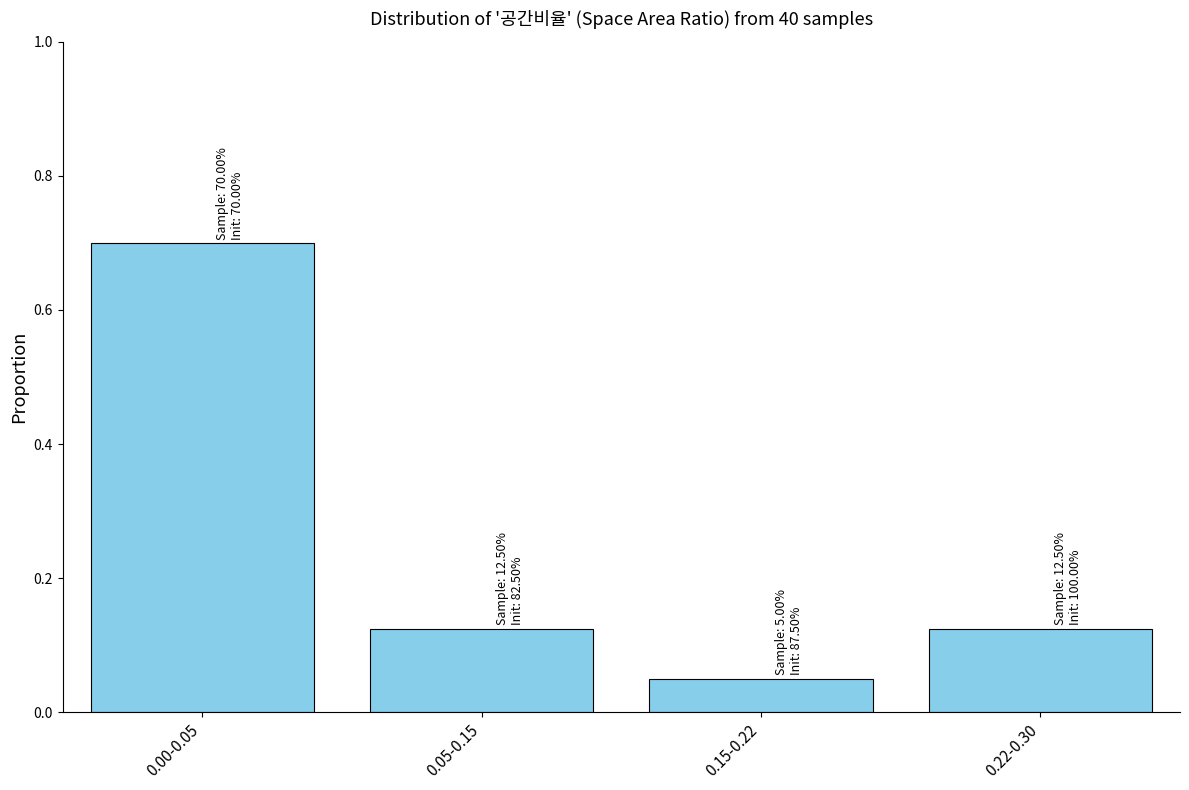

What is the approximate value at 0.00-0.05?

0.7